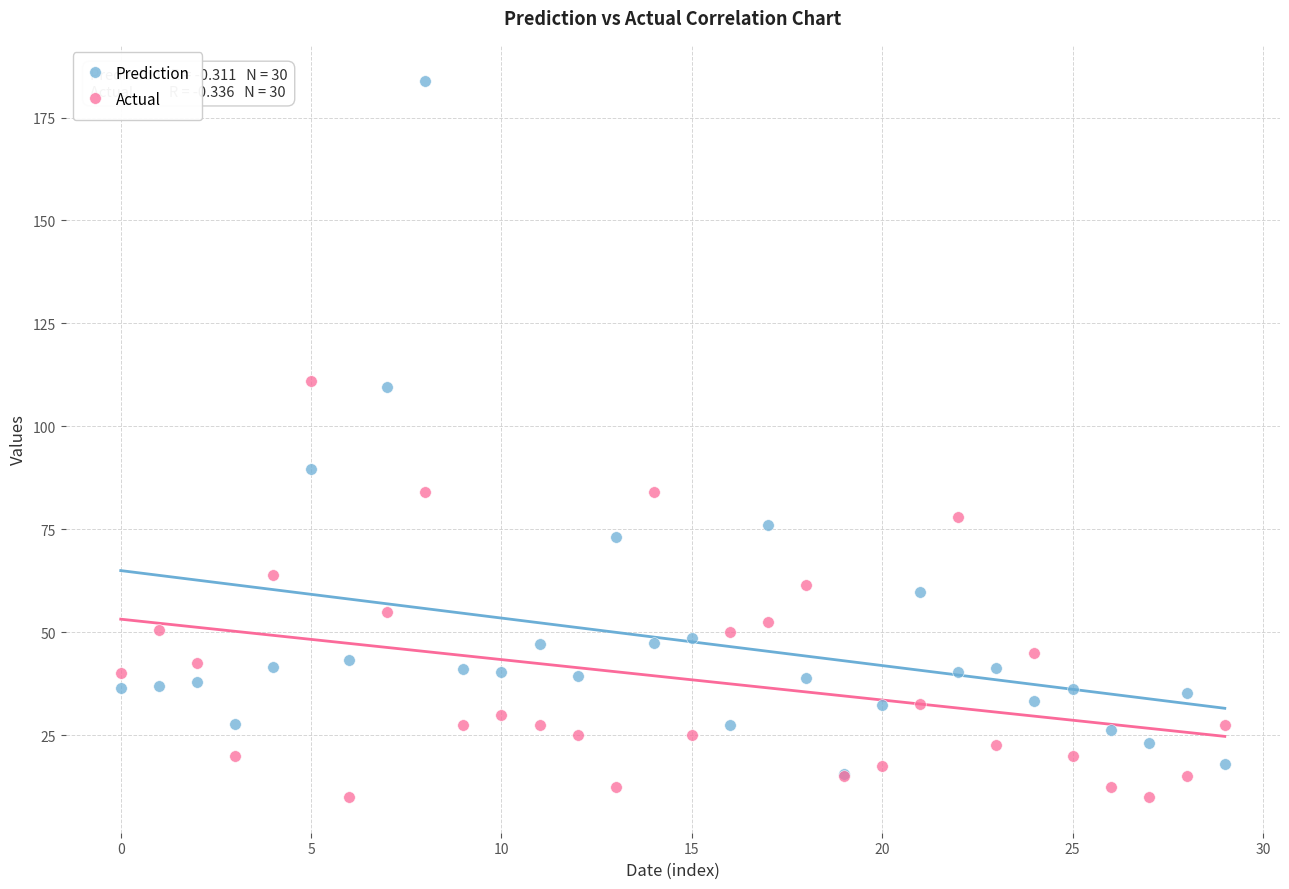

Which series reaches the minimum Y coordinate?

Actual